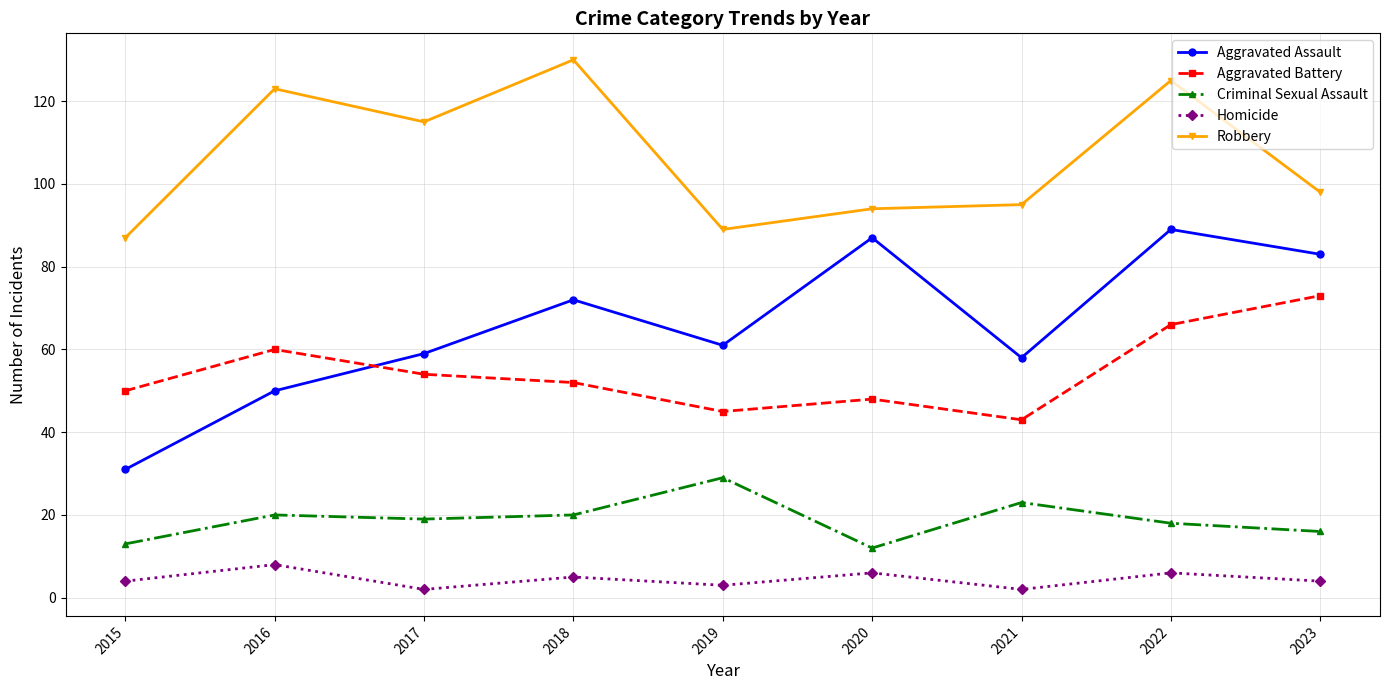

What is the spread (max minus min) of values at 2015?

83